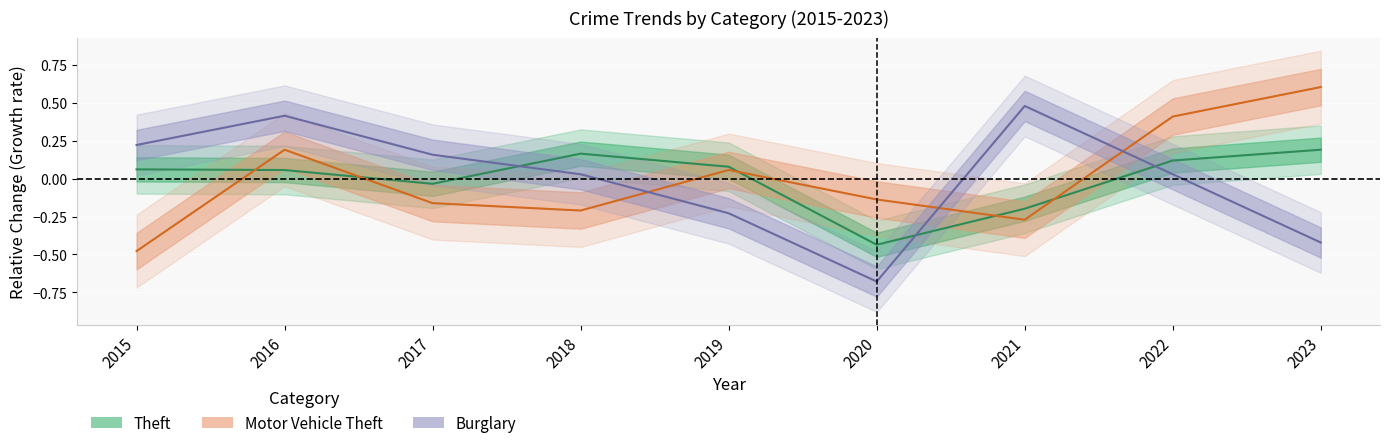

Which series has the largest total across all categories?

Motor Vehicle Theft